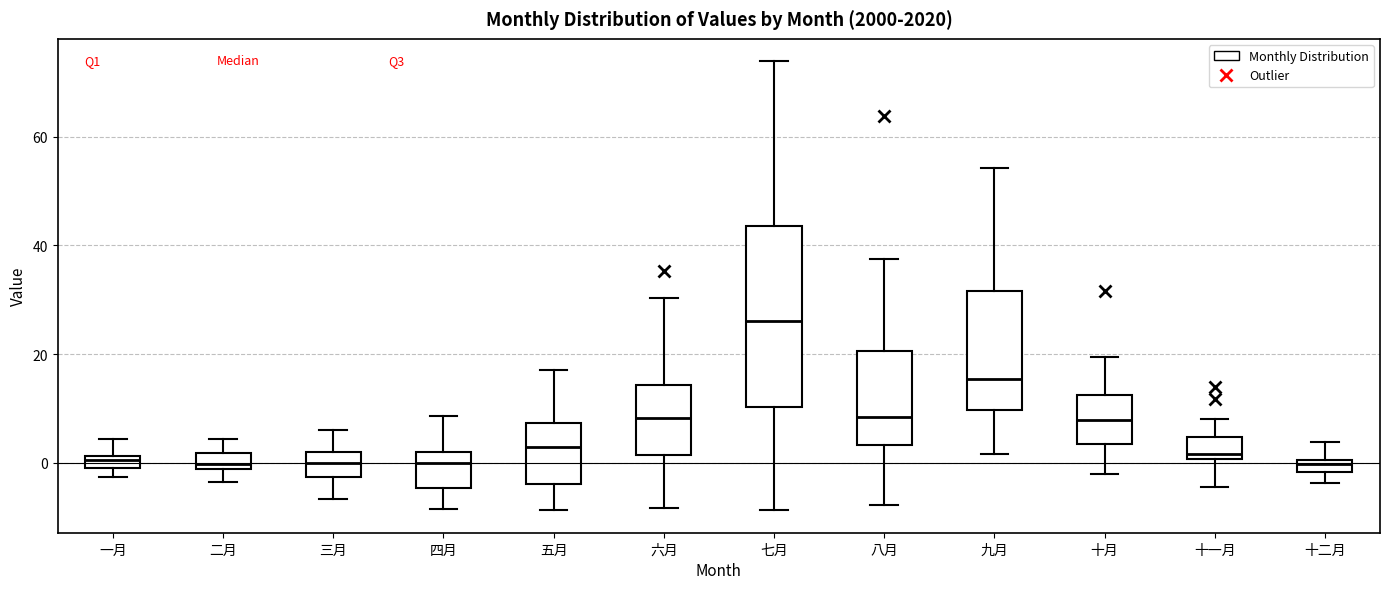

Which box is the tallest, from its lower edge to its upper edge?

七月